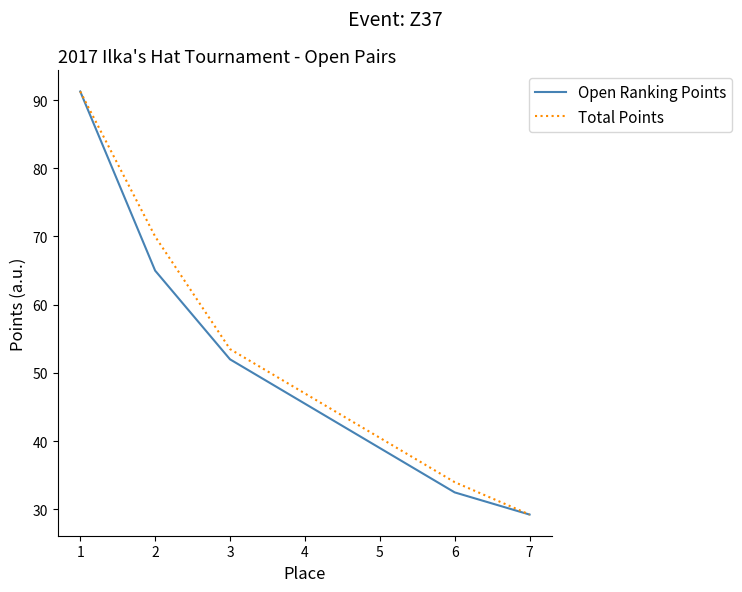

How many data points does each series have?

14